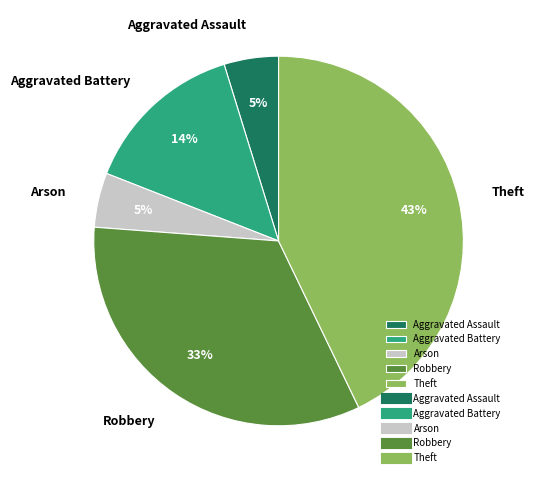

Which slice is the largest?

Theft